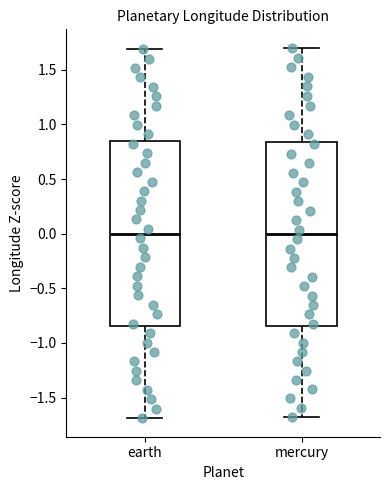

Reading left to right, read every box against the y-axis: the position of its median line, the range the box covers, and the ends of its whiskers. The values are not printed on the chart, so give them approximately, as read against the axis.

earth: median 0.00, box -0.85 to 0.85, whiskers -1.70 to 1.70
mercury: median 0.00, box -0.85 to 0.85, whiskers -1.70 to 1.70